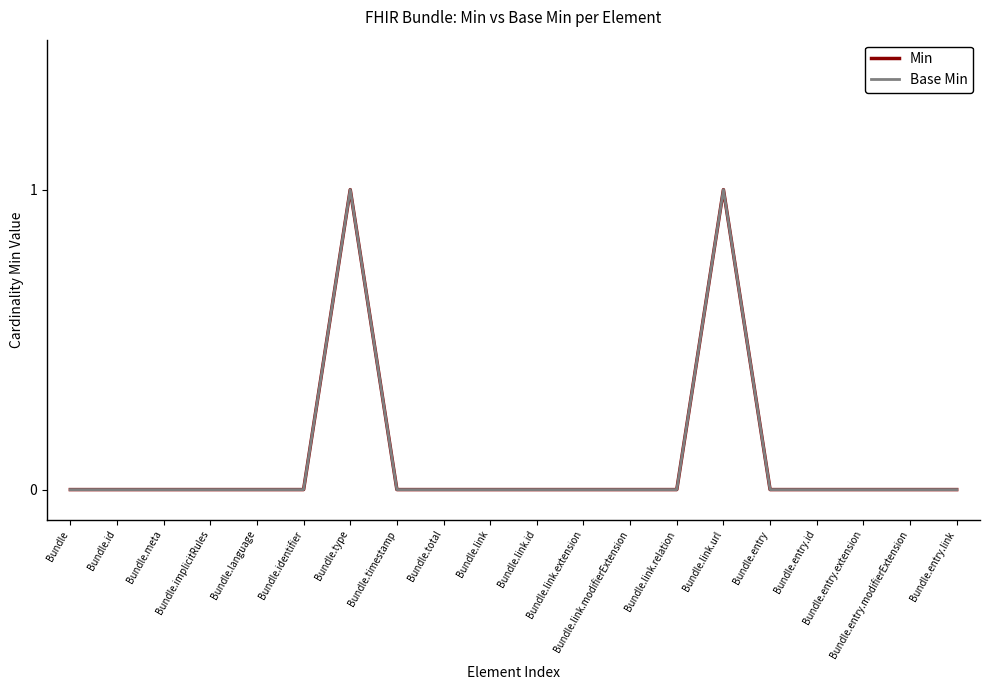

Does the chart have visible grid lines?

No